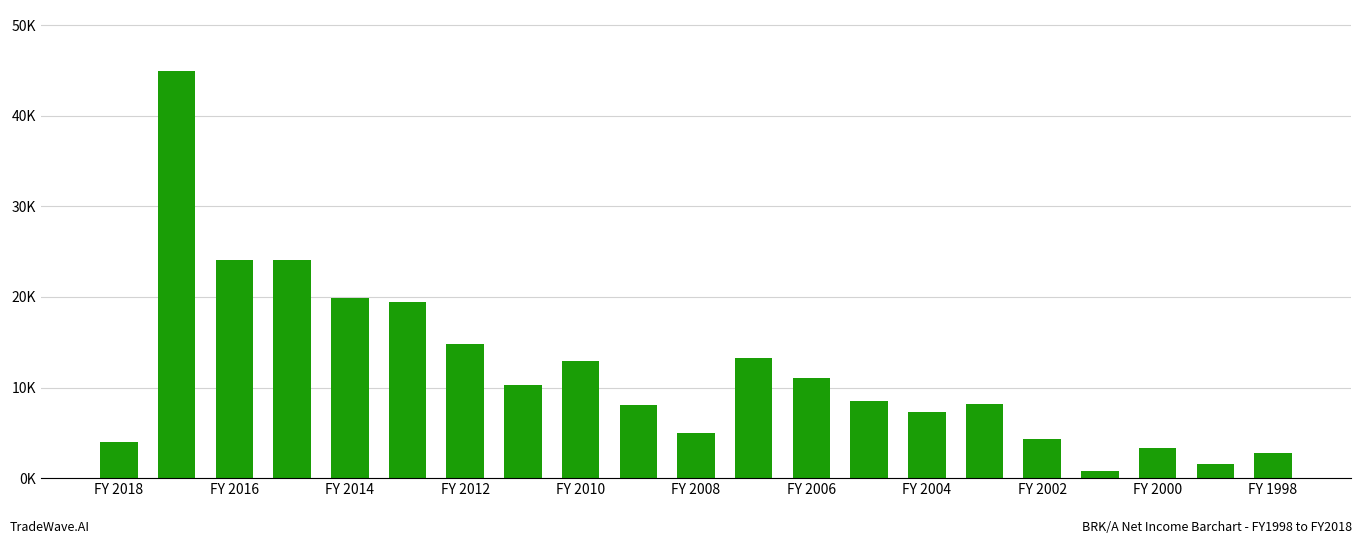

What is the average value?

11837